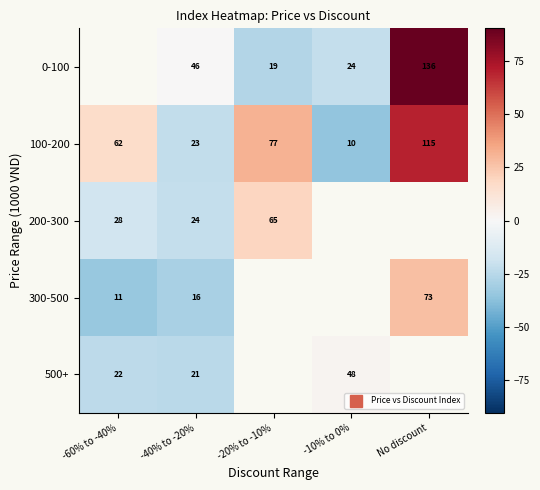

How many values in 0-100 are below zero?

2